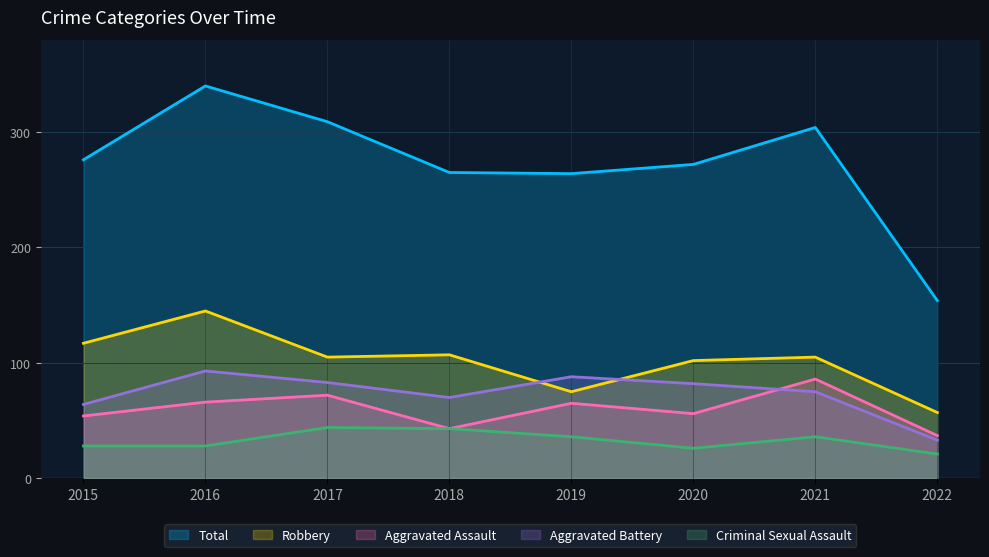

What is the sum of all Criminal Sexual Assault values?

262